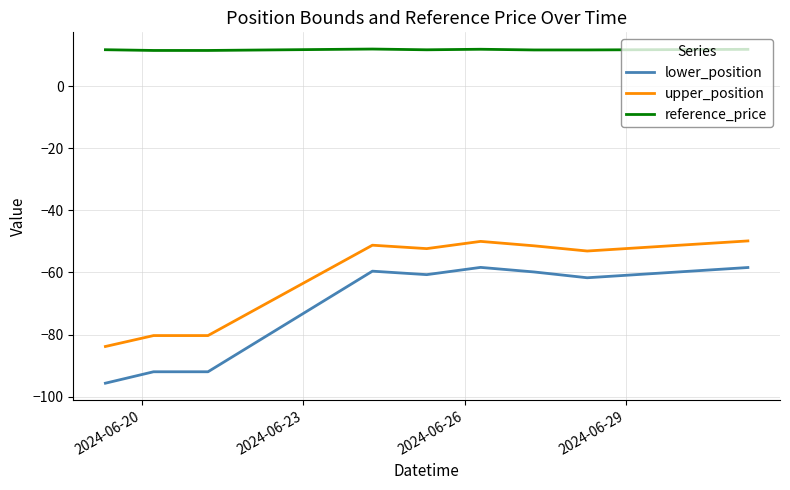

Which series has the largest total across all categories?

reference_price